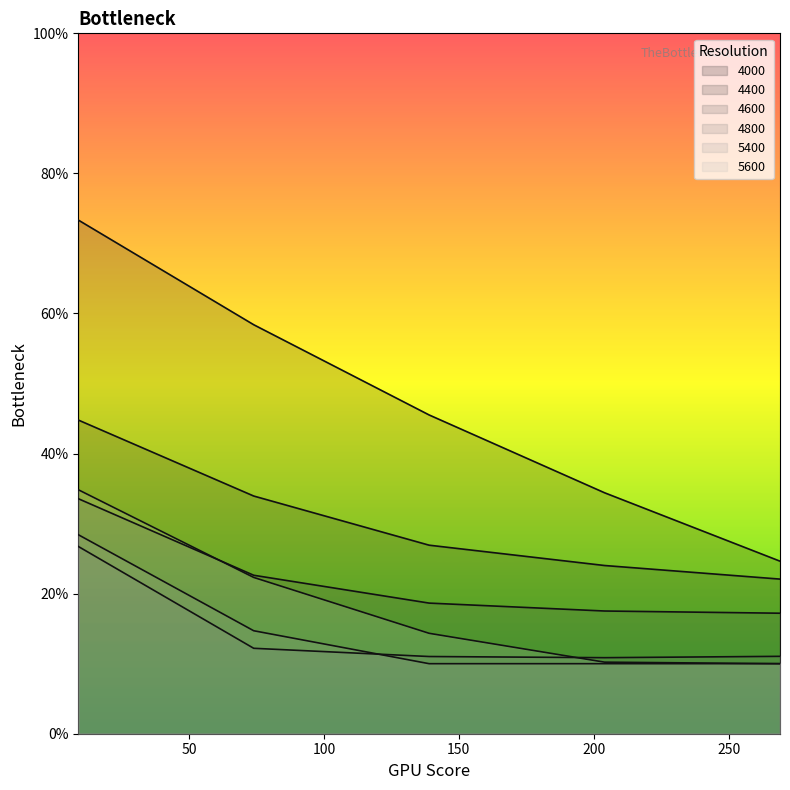

At which label is 4800 closest to 0?

204